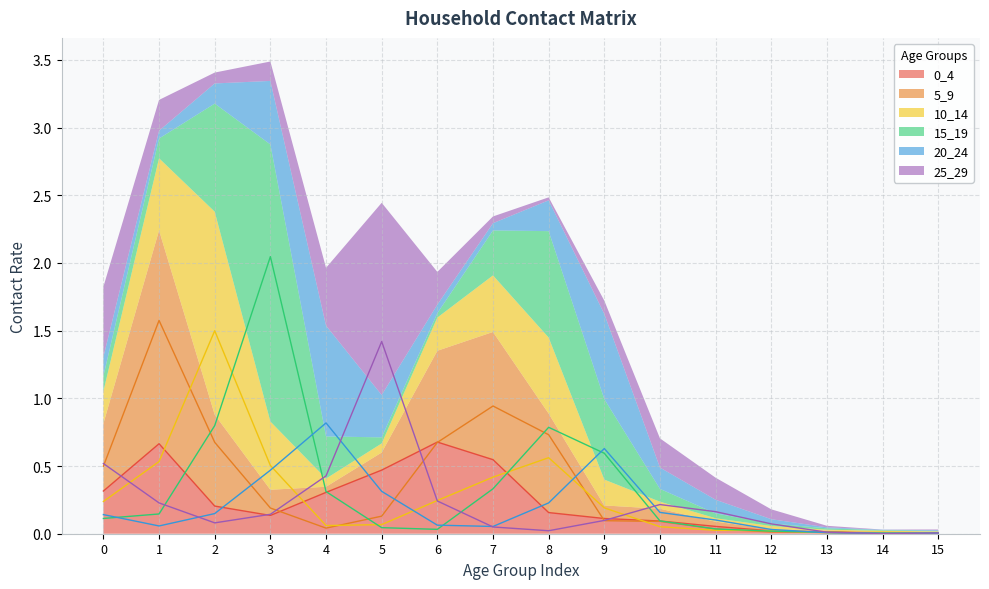

What is the difference between the maximum and minimum values in the 0_4 series?

0.7